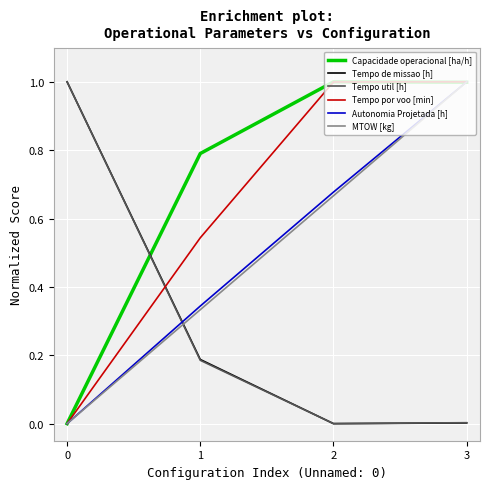

At which category is the sum across all series the highest?

3